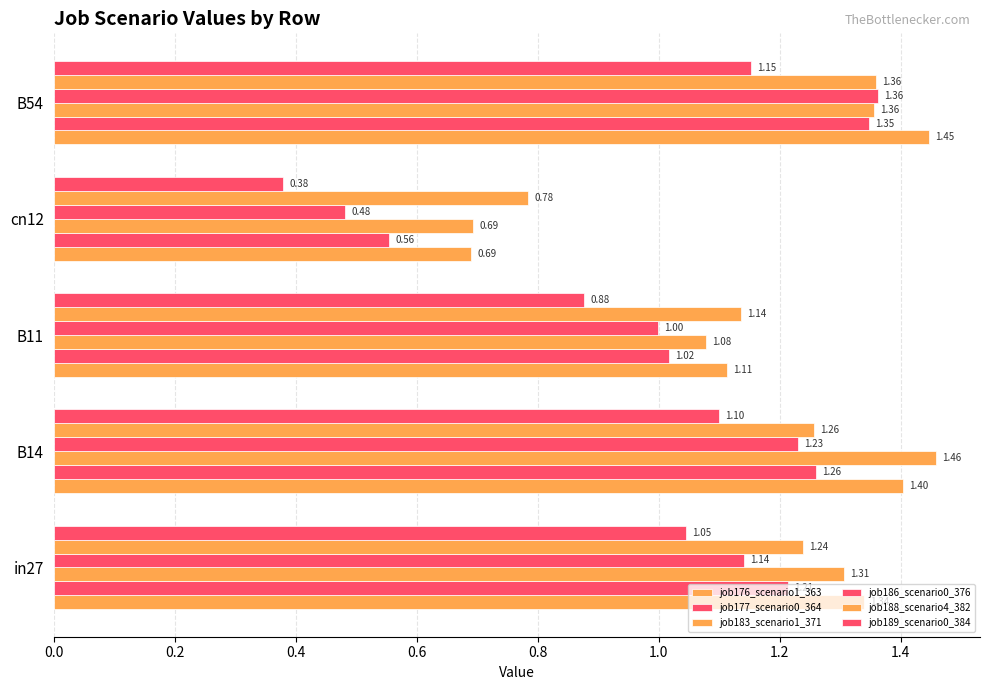

How many data points in job186_scenario0_376 are less than 1?

2